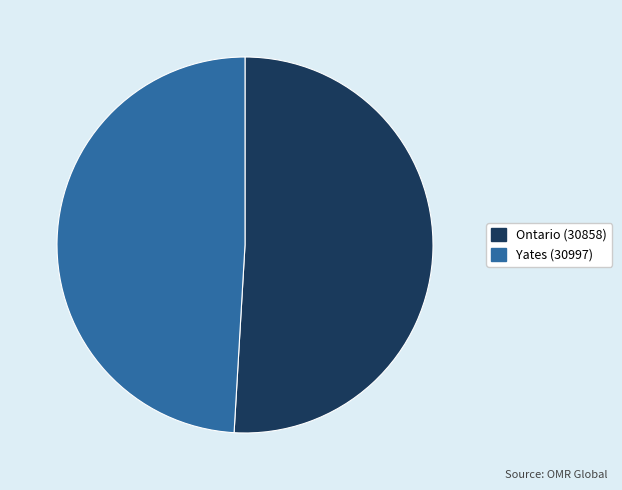

What is the ratio of the value at Yates (30997) to the value at Ontario (30858)?

1.0